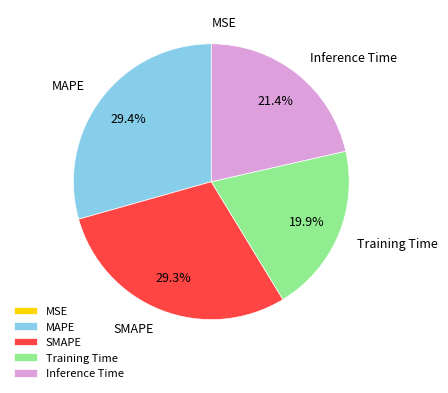

What portion of the pie excludes MAPE?

70.6%